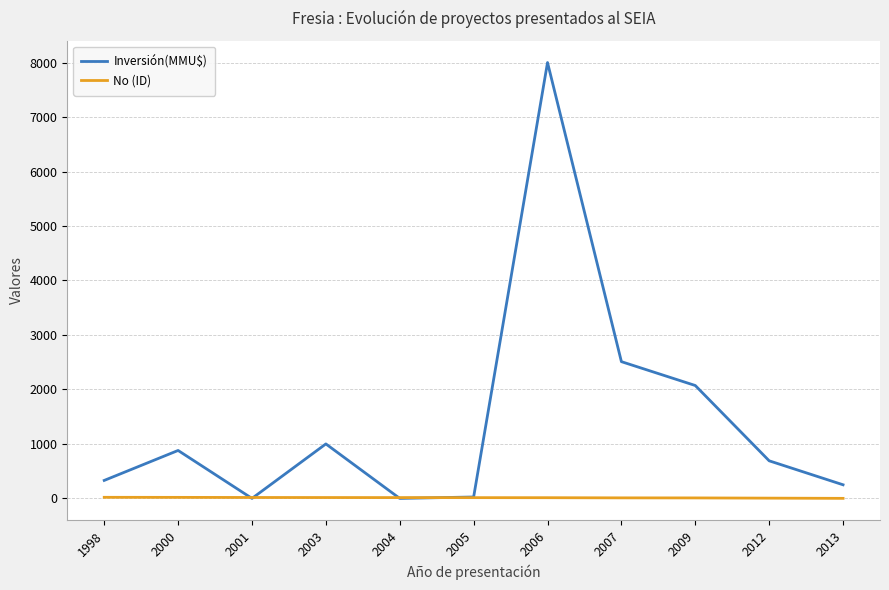

Which series has the largest total across all categories?

Inversión(MMU$)